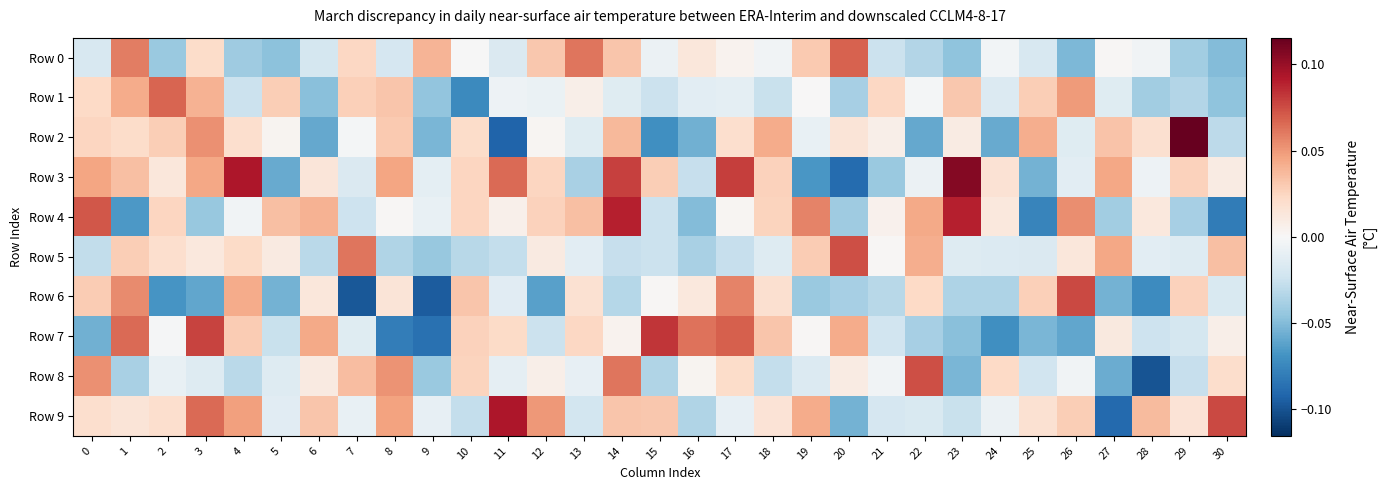

Between 12 and 24, which is larger?

12